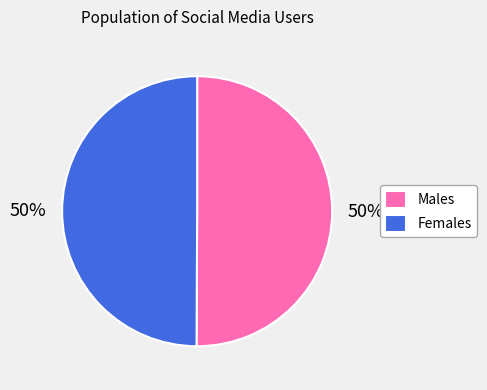

Approximately how many times larger is the value at Males compared to Females?

1.0